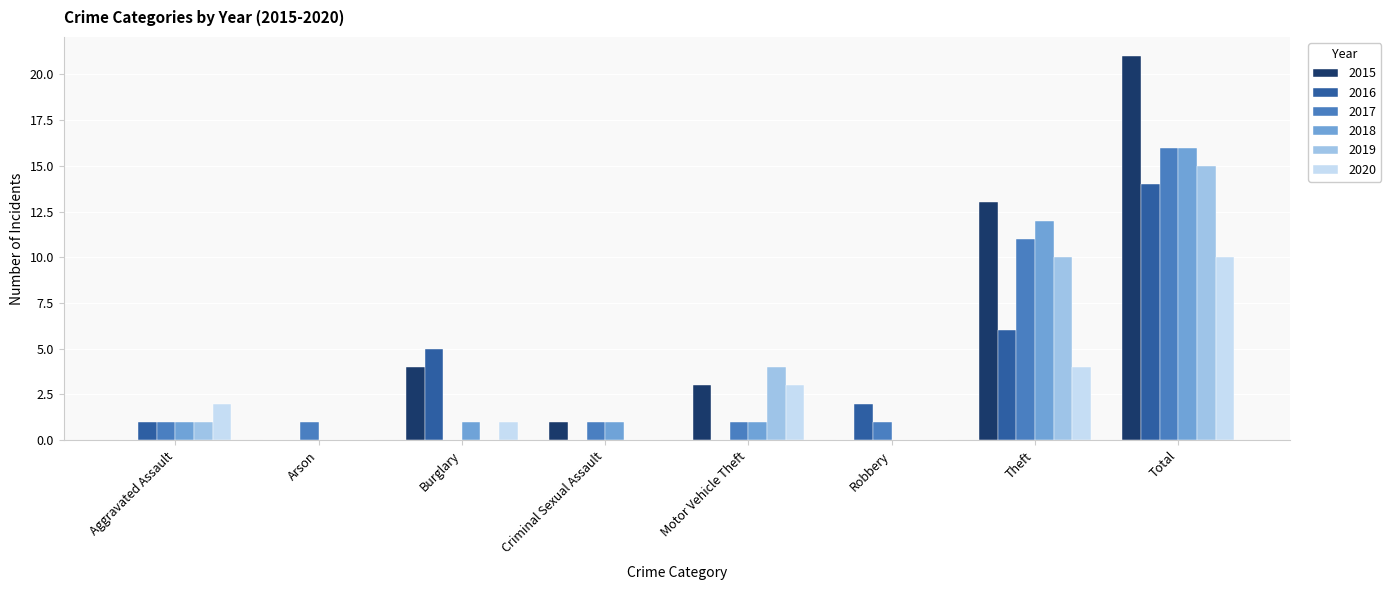

What is the sum of all 2019 values?

30